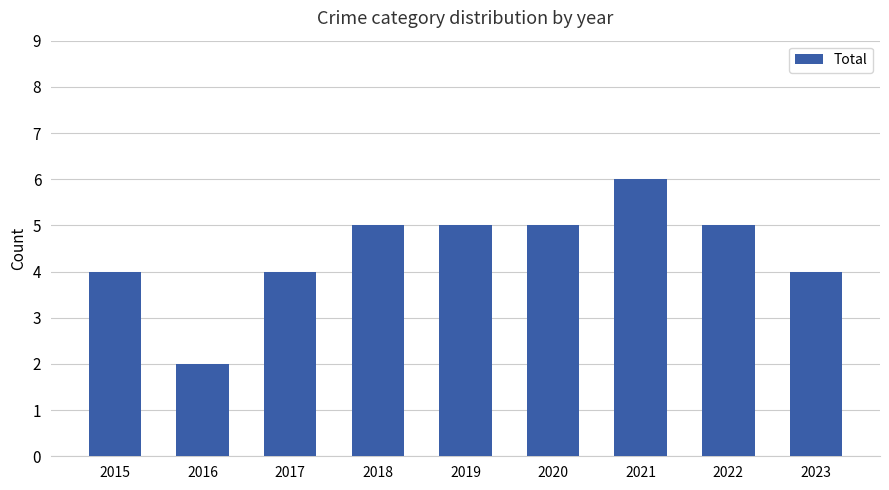

What is the change in value from 2021 to 2022?

-1